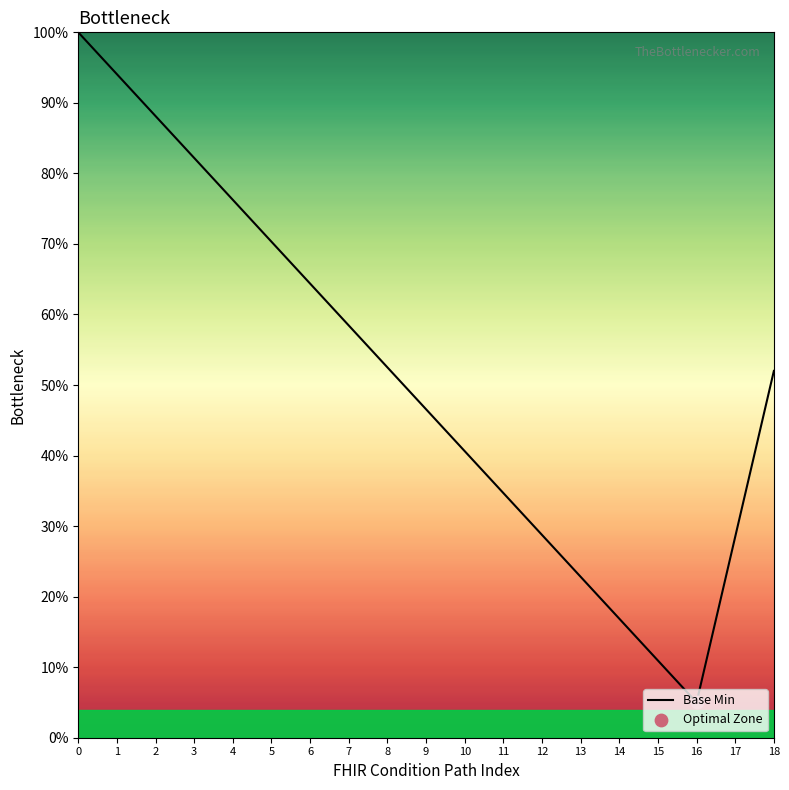

Which has a higher value, 13 or 16?

13